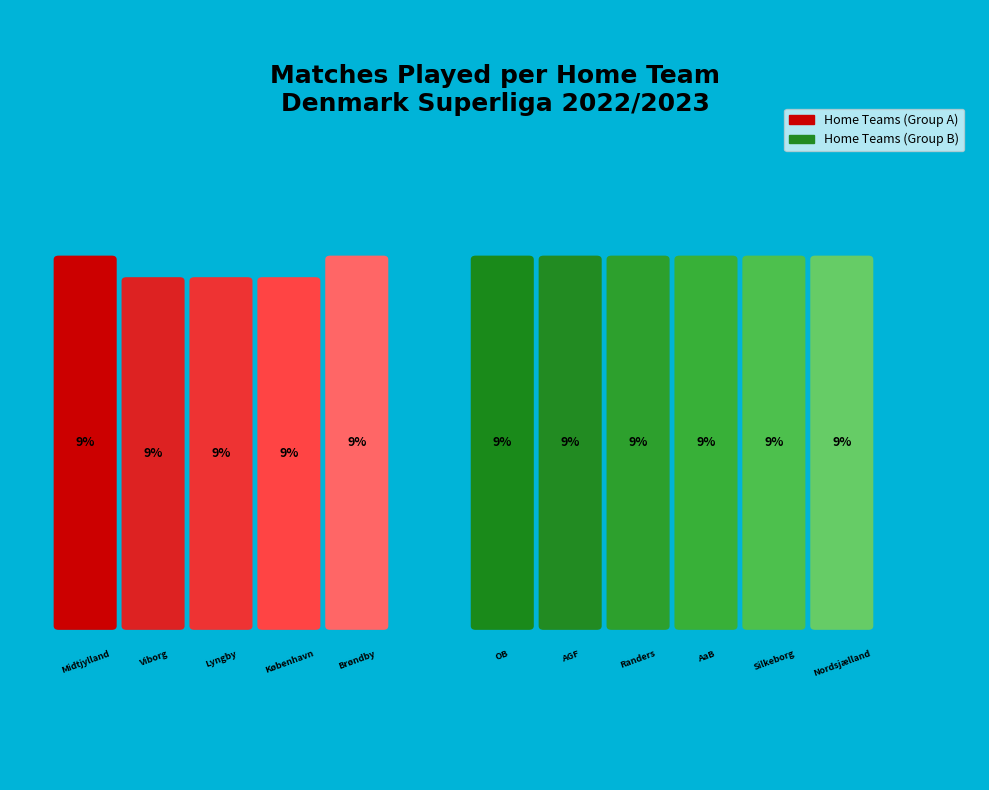

Which category has the smallest portion of the pie?

Viborg